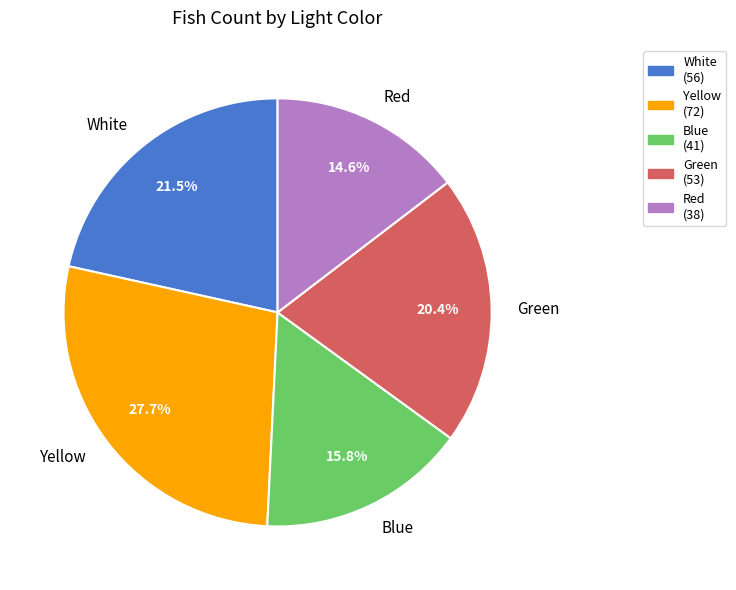

Which has a higher value, Blue or Yellow?

Yellow